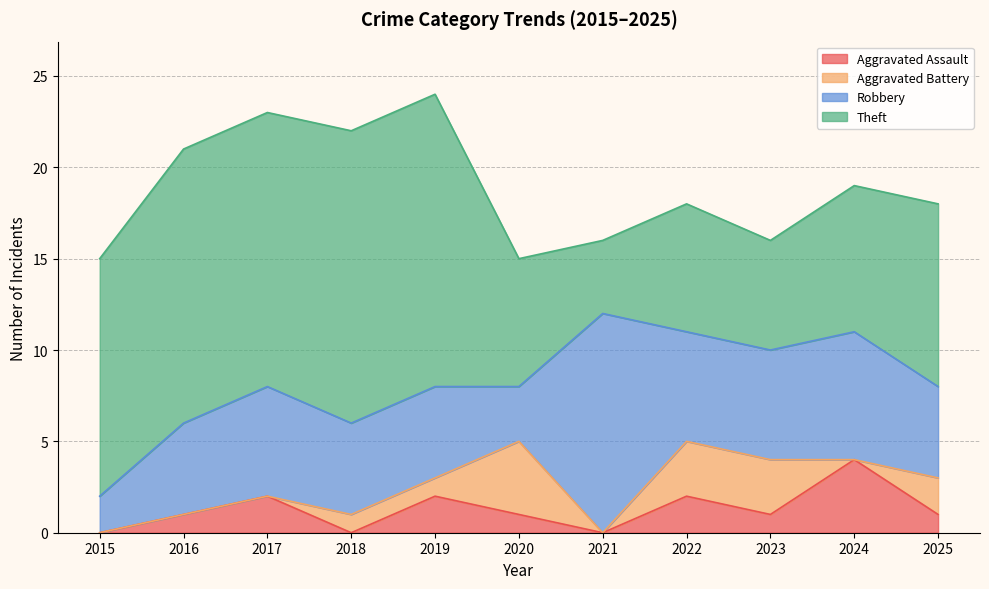

What is the difference between the Aggravated Assault values at 2017 and 2015?

2